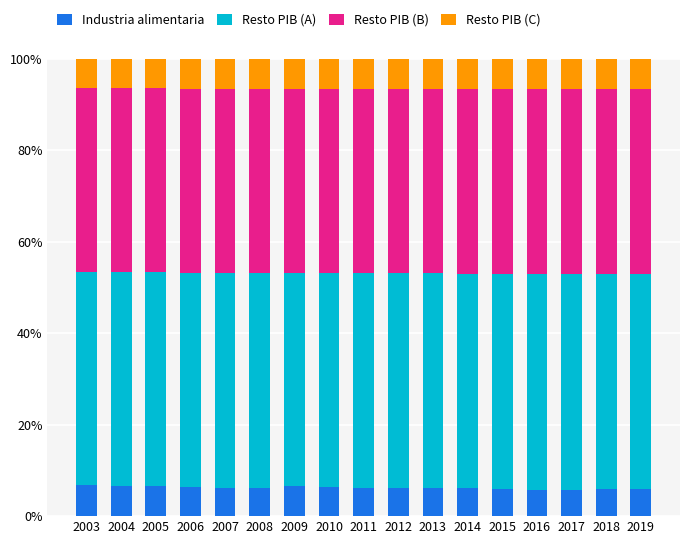

Does the chart contain any negative values?

No